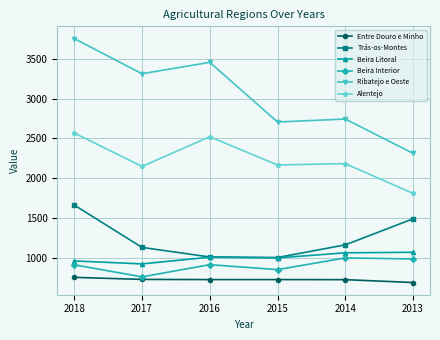

At how many categories does at least one series exceed 3040?

3